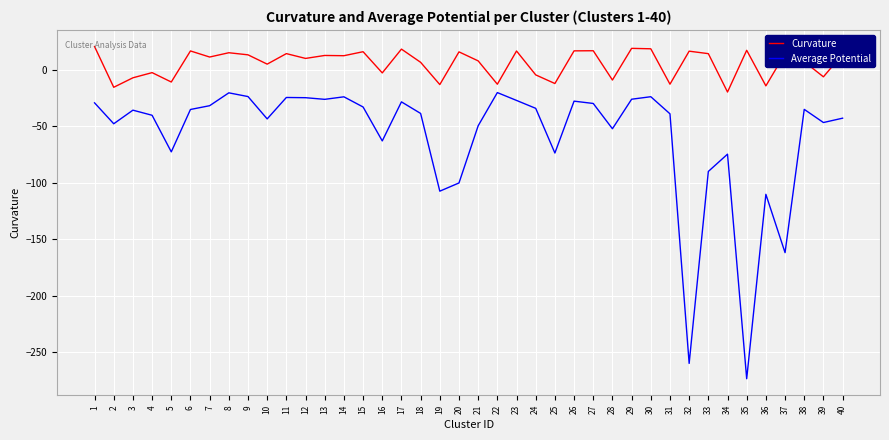

True or false: Curvature and Average Potential cross at least once.

False